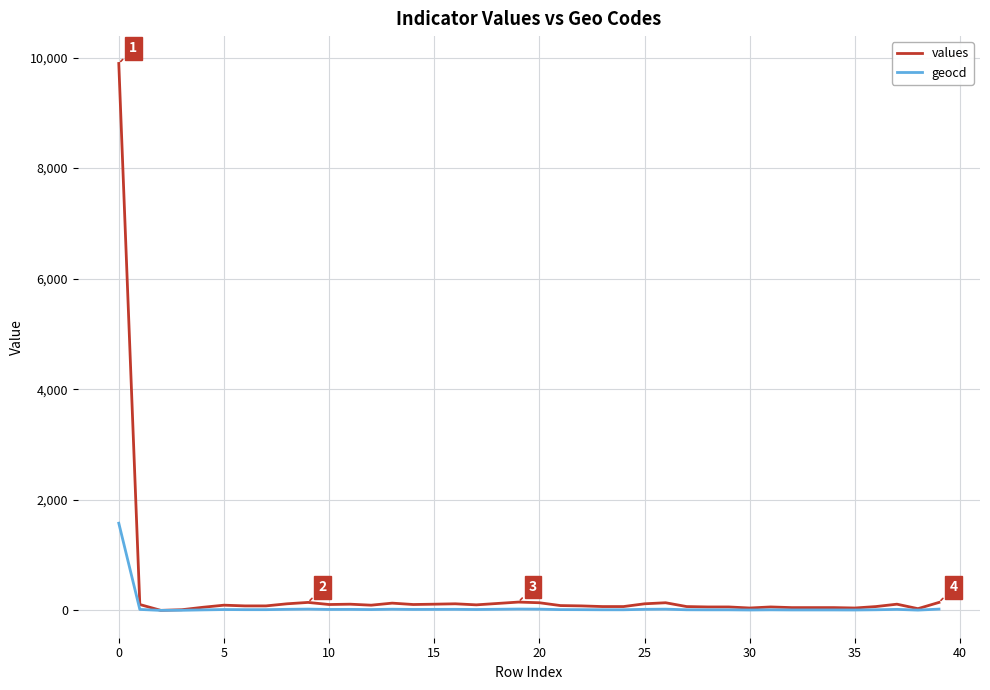

What is the highest value of the geocd series?

1577